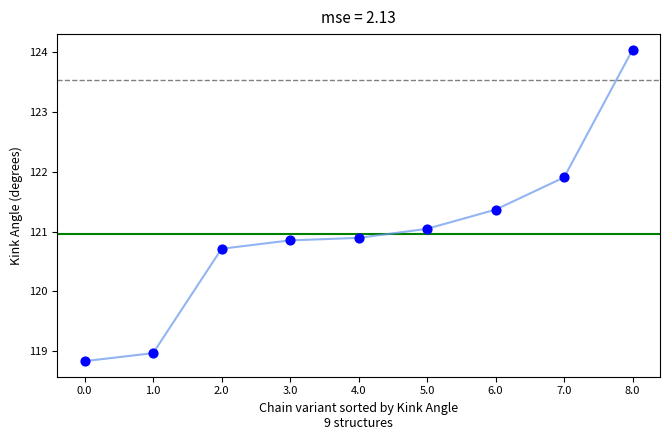

Which has a higher value, 3.0 or 8.0?

8.0